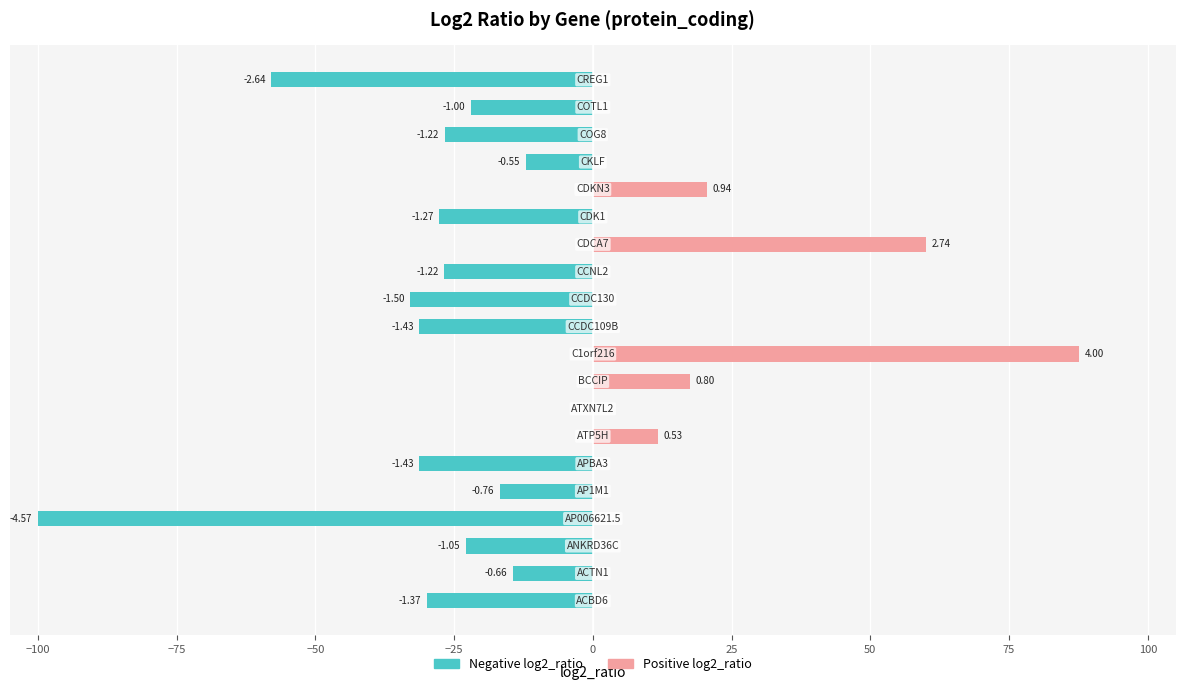

Rank the series at 17 from highest to lowest value.

Positive log2_ratio, Negative log2_ratio